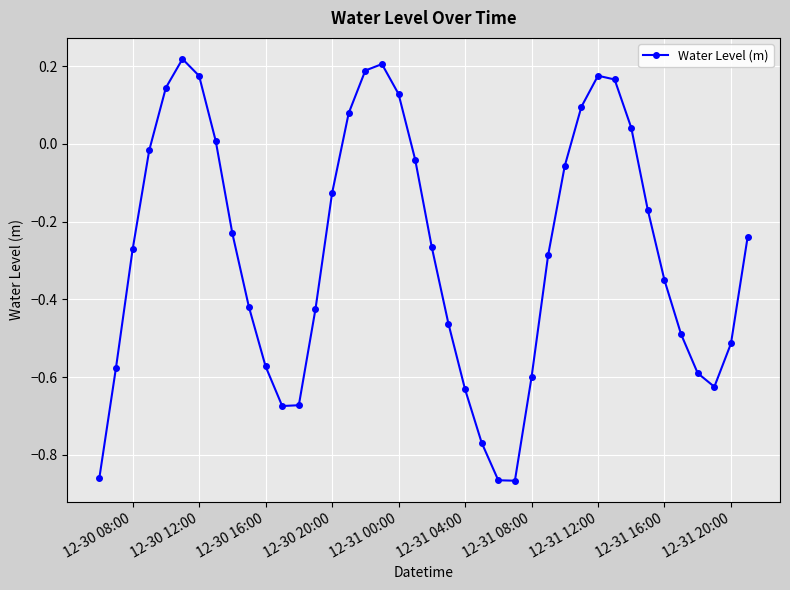

How many negative values are there?

28